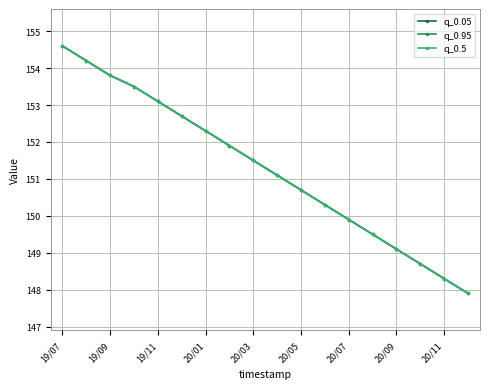

How many lines are shown in the chart?

3